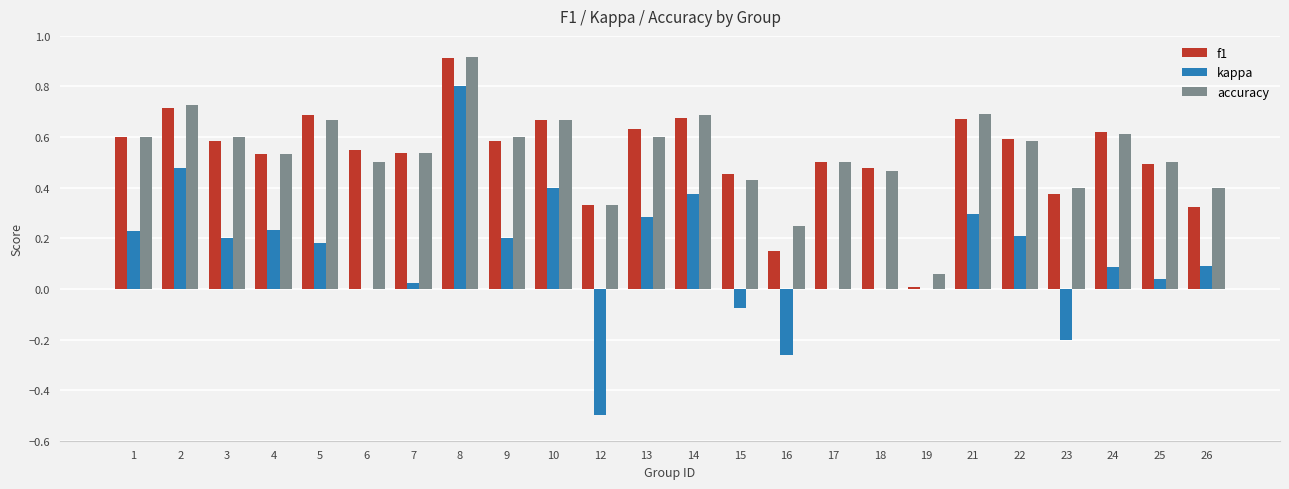

Which category has the highest value in the accuracy series?

8